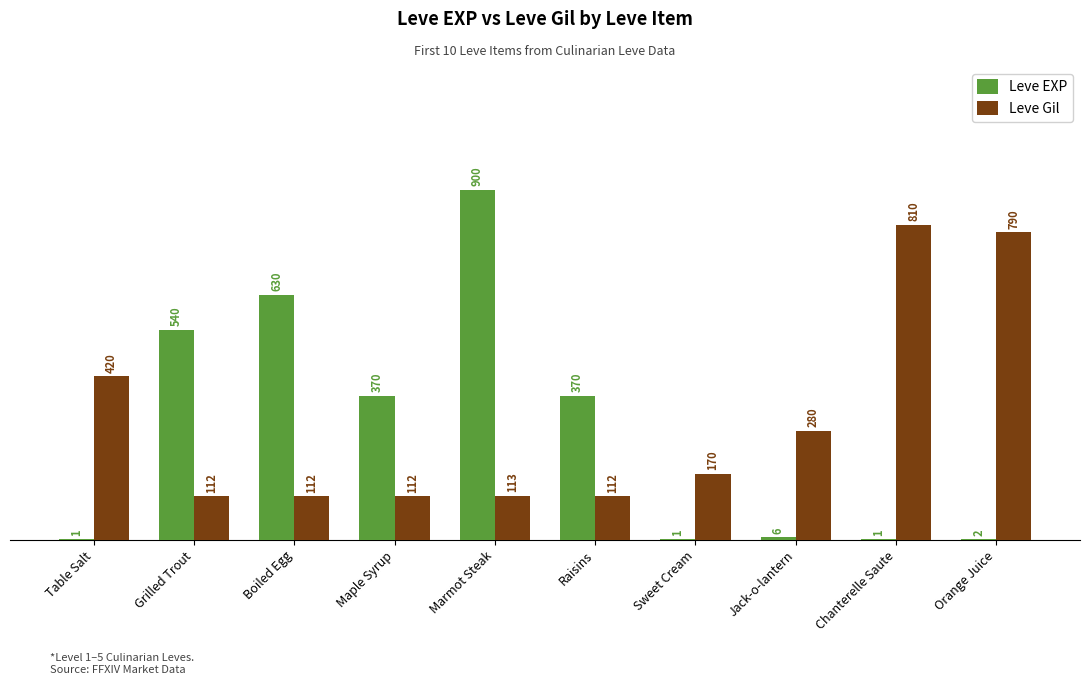

Is it true that Leve EXP equals 410 at Marmot Steak?

False